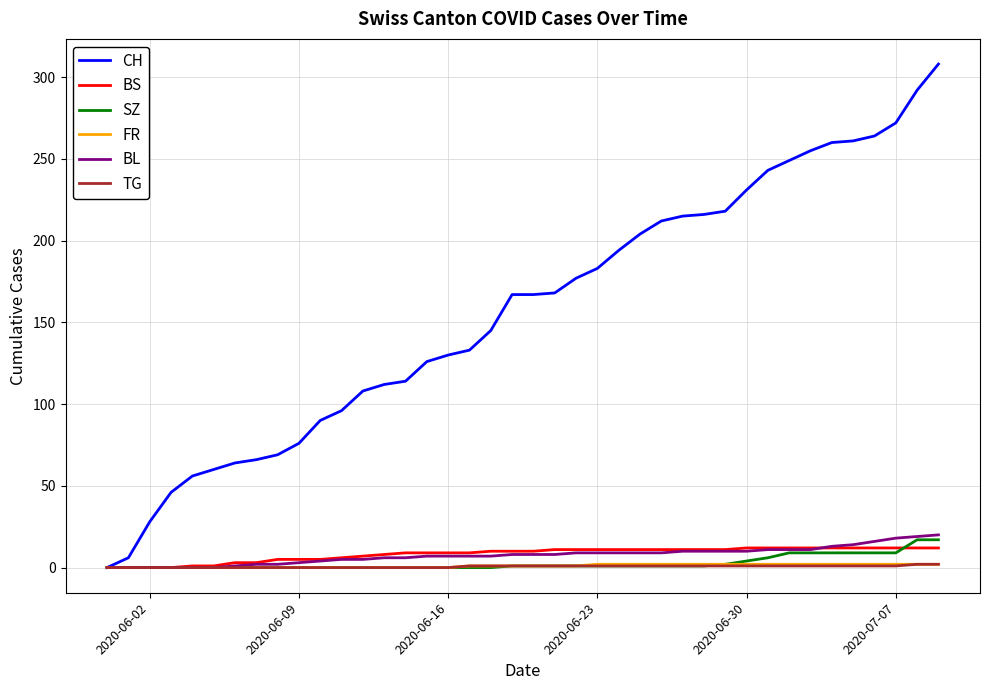

Which series has the widest spread of values?

CH